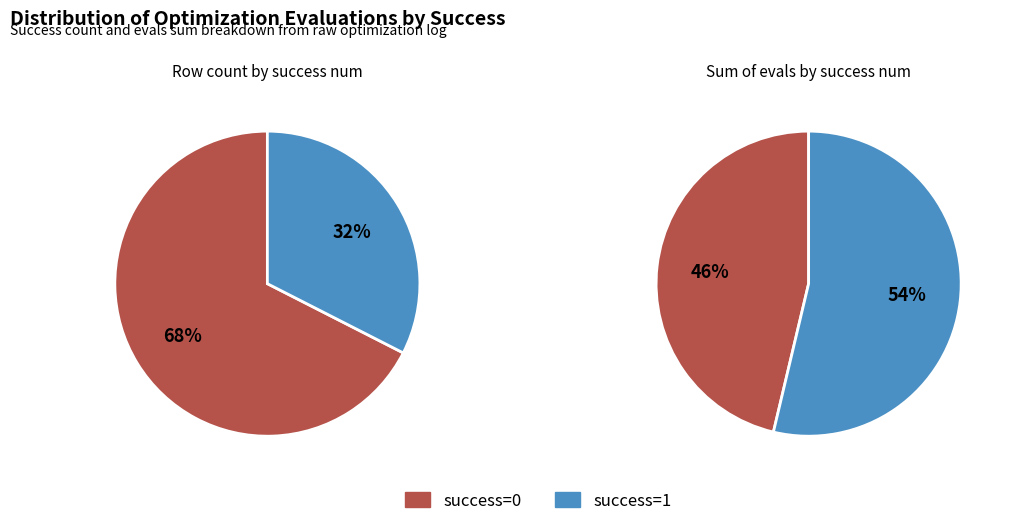

Which series has the widest spread of values?

success num 0